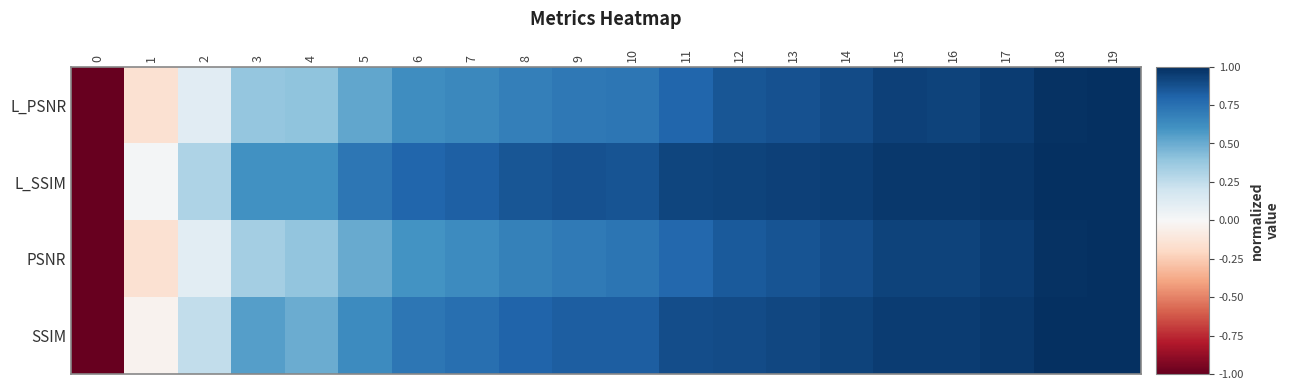

Reading left to right, extract all data points from this chart.

L_PSNR: 0=-1.0	1=-0.2	2=0.1	3=0.4	4=0.4	5=0.5	6=0.6	7=0.6	8=0.7	9=0.7	10=0.7	11=0.8	12=0.9	13=0.9	14=0.9	15=0.9	16=0.9	17=1.0	18=1.0	19=1.0
L_SSIM: 0=-1.0	1=0.0	2=0.3	3=0.6	4=0.6	5=0.7	6=0.8	7=0.8	8=0.9	9=0.9	10=0.9	11=0.9	12=0.9	13=0.9	14=0.9	15=1.0	16=1.0	17=1.0	18=1.0	19=1.0
PSNR: 0=-1.0	1=-0.2	2=0.1	3=0.3	4=0.4	5=0.5	6=0.6	7=0.6	8=0.7	9=0.7	10=0.7	11=0.8	12=0.8	13=0.9	14=0.9	15=0.9	16=0.9	17=1.0	18=1.0	19=1.0
SSIM: 0=-1.0	1=-0.0	2=0.2	3=0.6	4=0.5	5=0.6	6=0.7	7=0.8	8=0.8	9=0.8	10=0.8	11=0.9	12=0.9	13=0.9	14=0.9	15=0.9	16=0.9	17=1.0	18=1.0	19=1.0